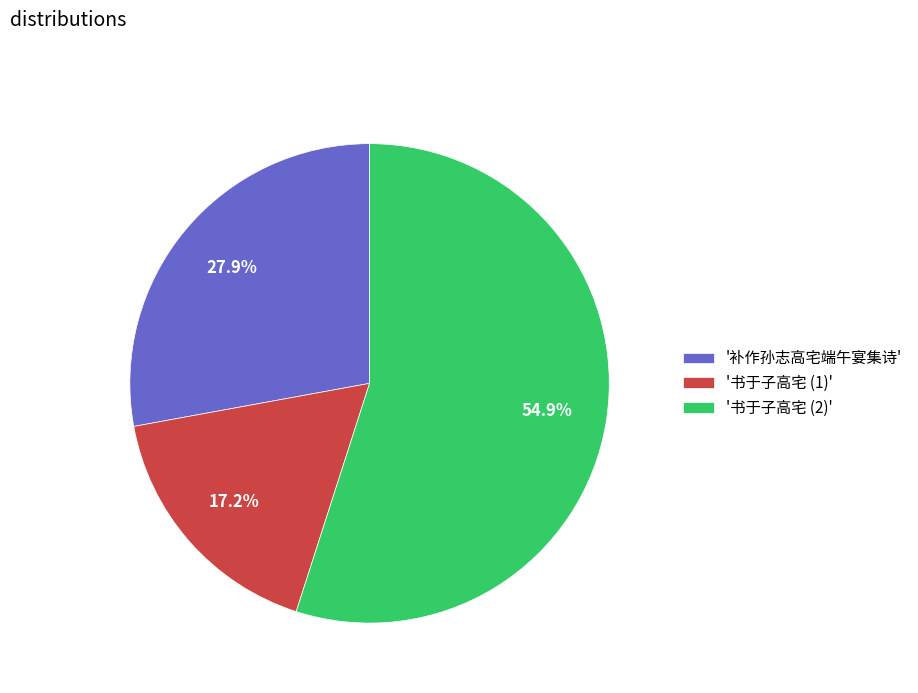

Approximately how many times larger is the value at '书于子高宅 (2)' compared to '书于子高宅 (1)'?

3.2